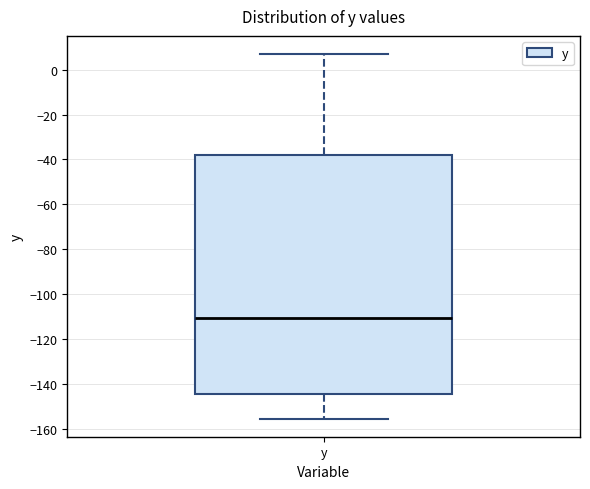

Where does the lower whisker of the box for y end on the y-axis? The values are not printed on the chart, so give them approximately, as read against the axis.

-156